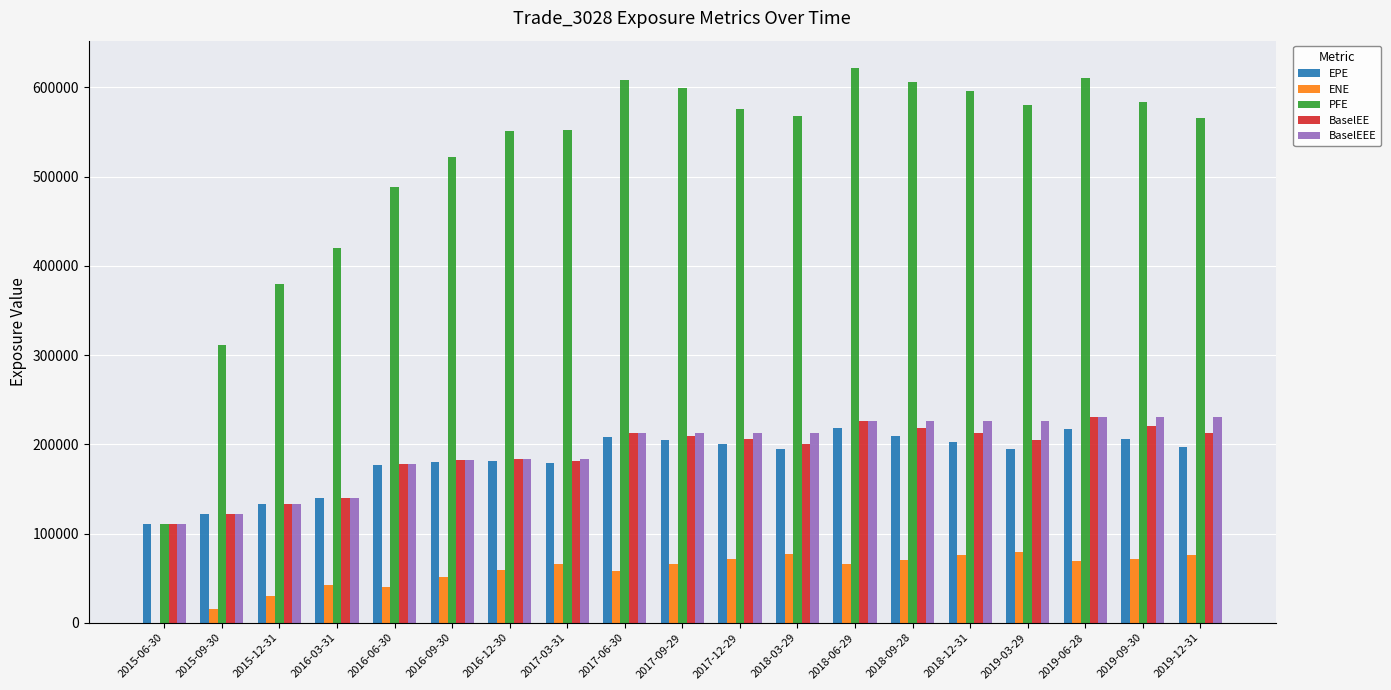

Between 2016-12-30 and 2017-06-30, which series saw the biggest shift?

PFE